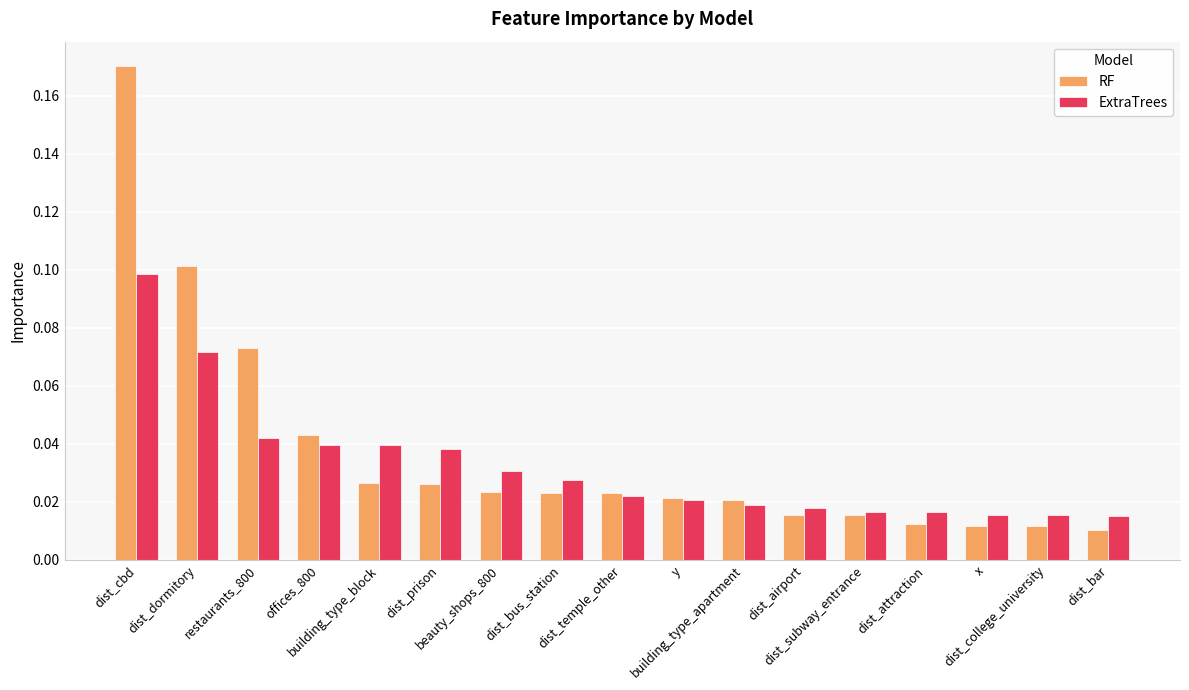

What are all the series names shown in the legend?

RF, ExtraTrees